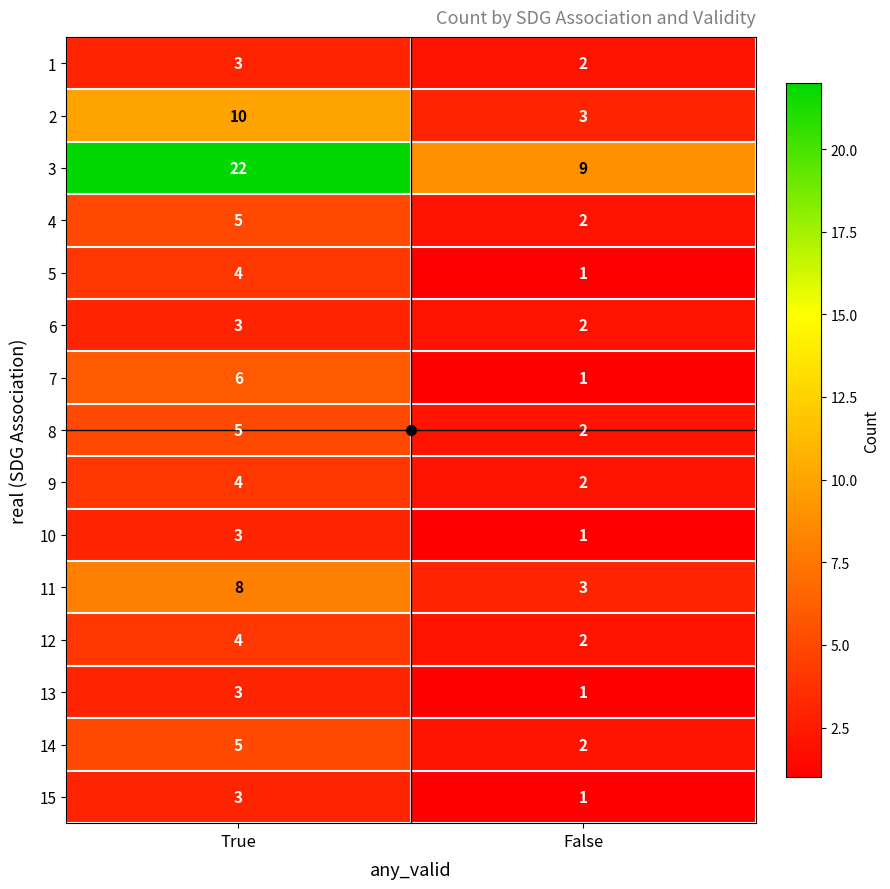

Which series has the largest total across all categories?

3